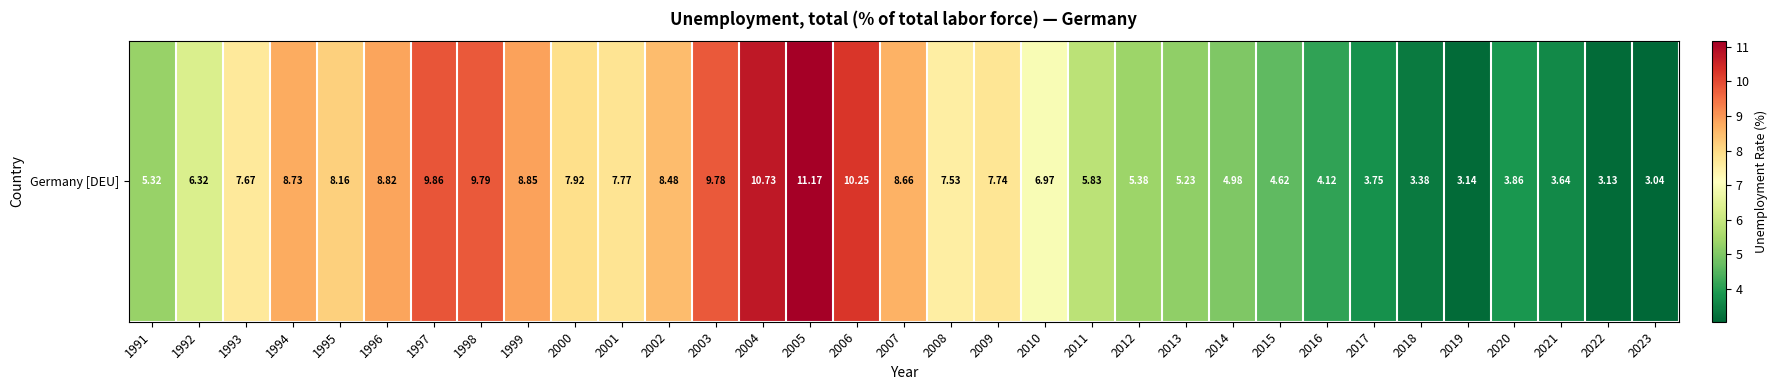

How many categories are shown in the chart?

33